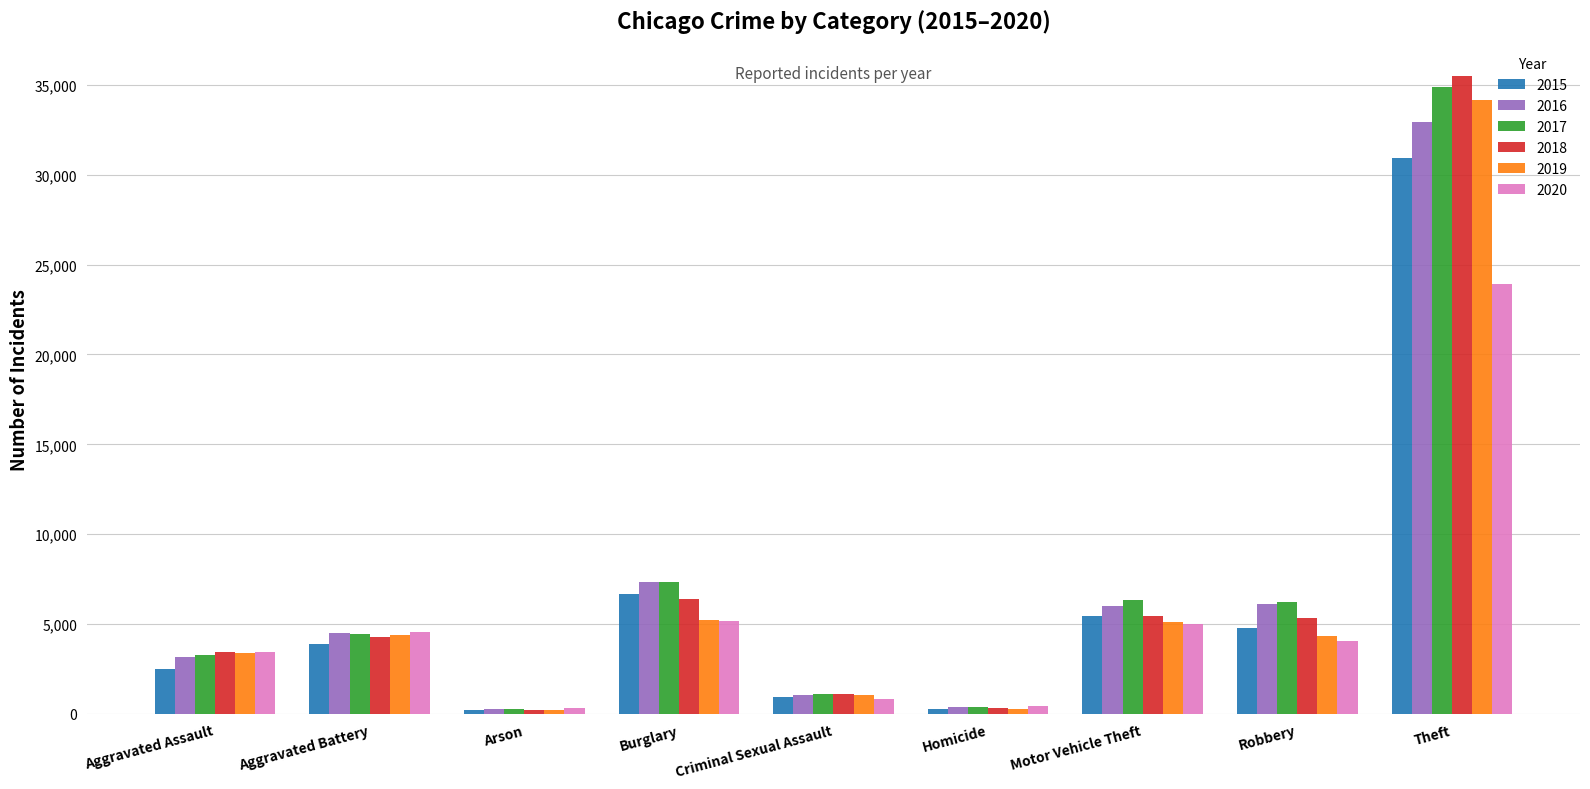

What is the difference between the maximum and minimum values in the 2019 series?

33927